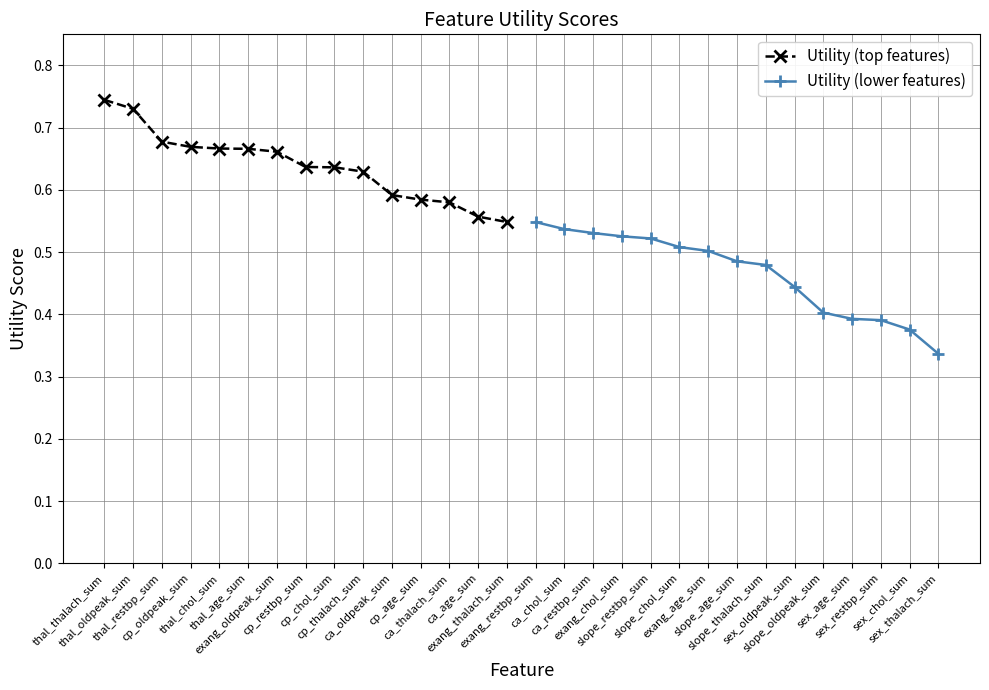

True or false: Utility (lower features) and Utility (top features) intersect in this chart.

False